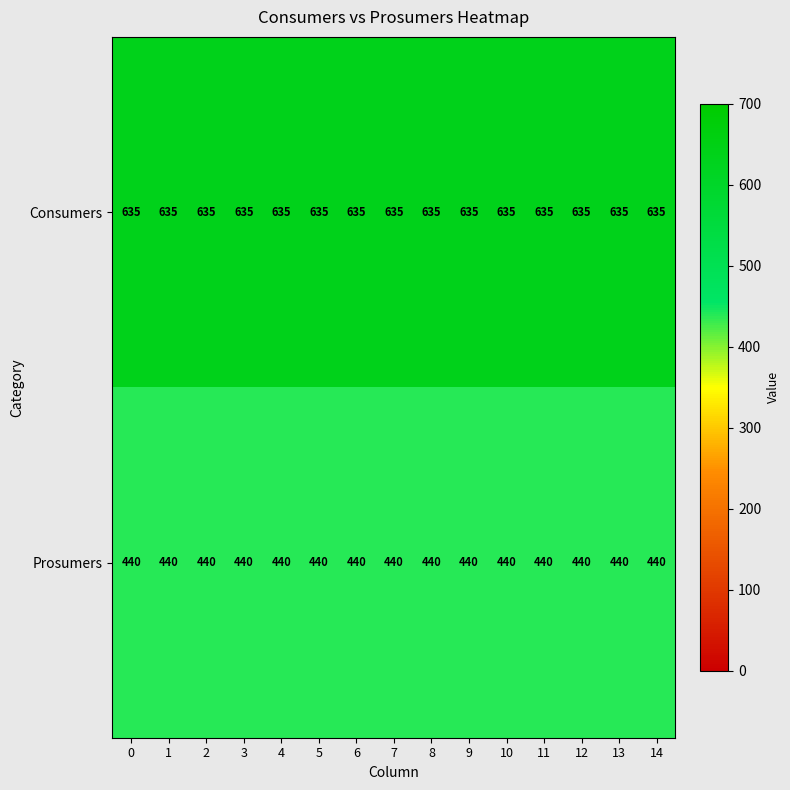

What is the difference between the highest and lowest values at 14?

195